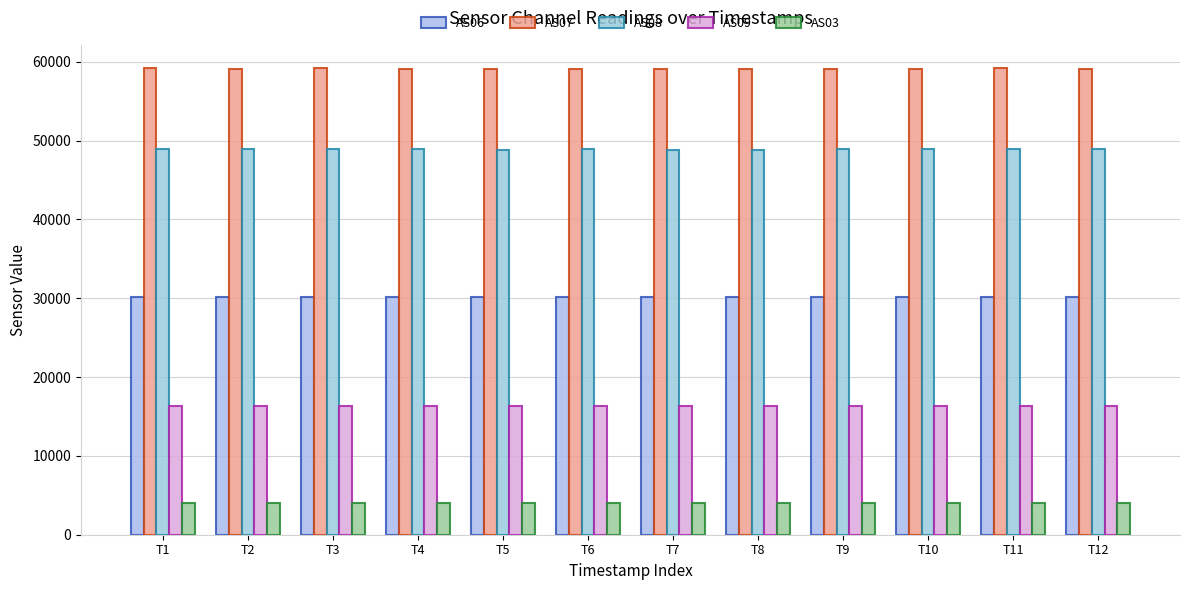

What is the total value across all series at T7?

158249